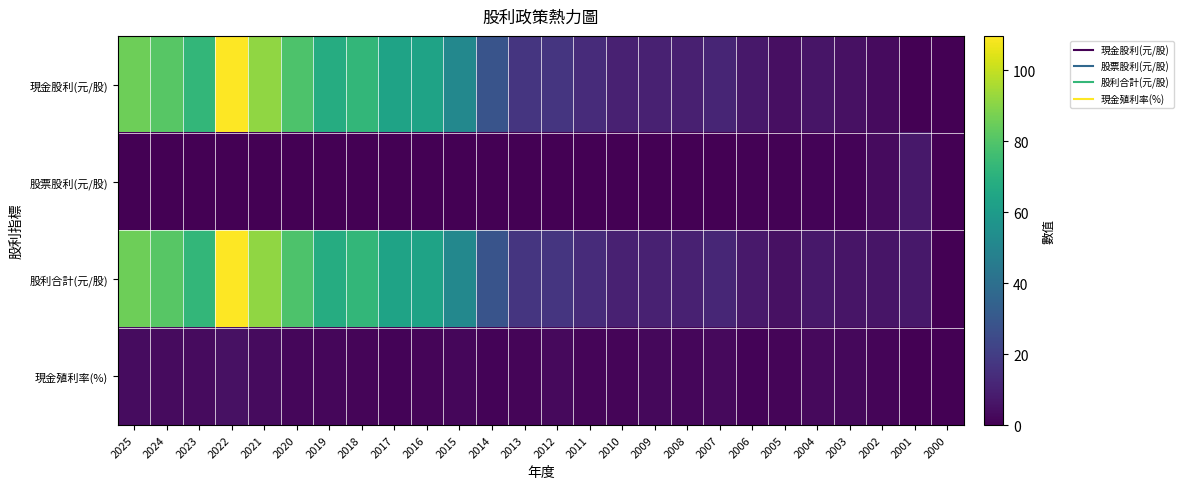

Rank the series at 2019 from highest to lowest value.

現金股利(元/股), 股利合計(元/股), 現金殖利率(%), 股票股利(元/股)